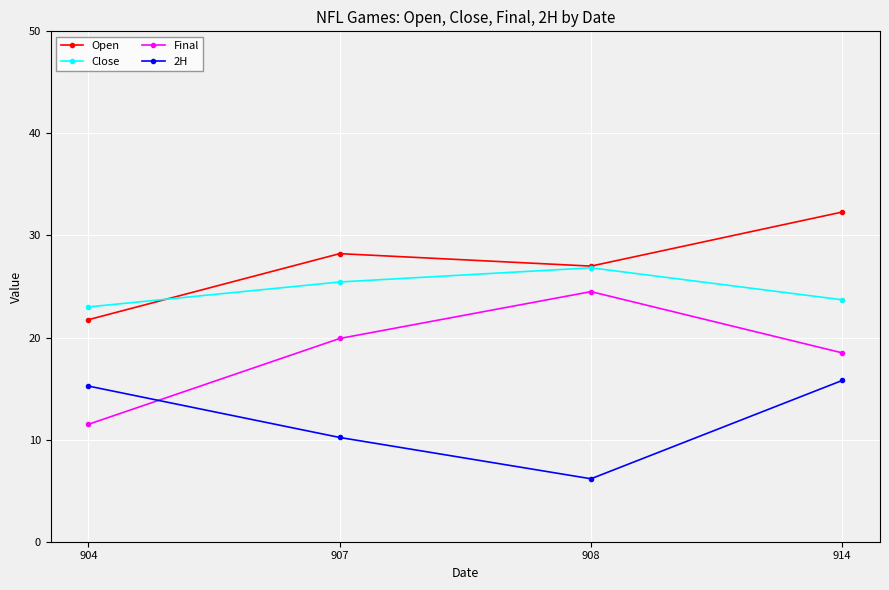

True or false: Final and Close cross at least once.

False